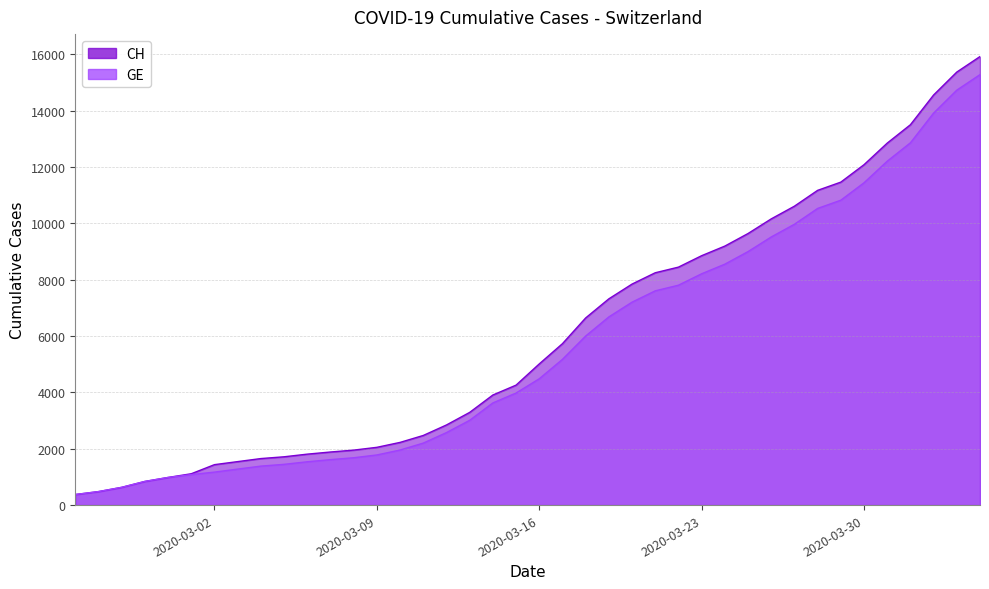

At 2020-03-13, list the series in order from smallest to largest.

GE, CH